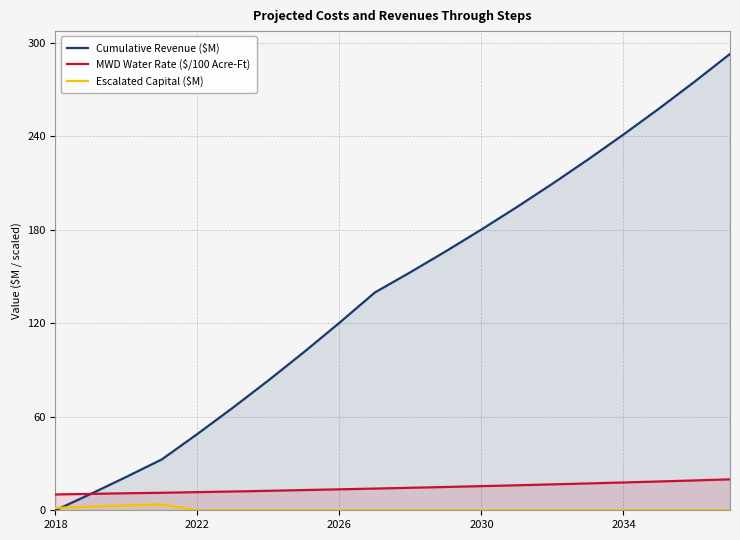

Between 2018 and 2030, which series saw the biggest shift?

Cumulative Revenue ($M)